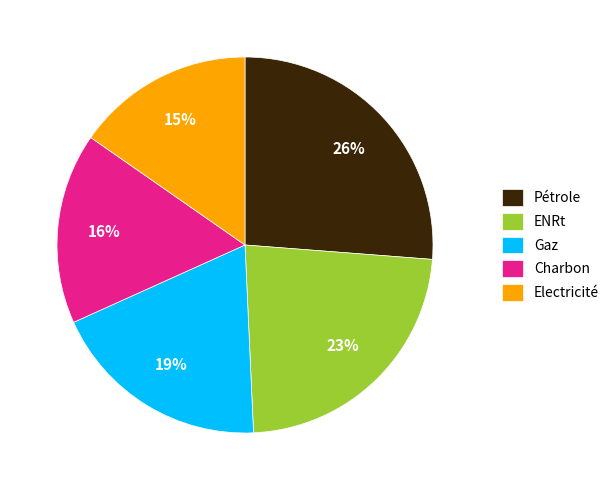

True or false: Charbon accounts for 16% of the total.

True